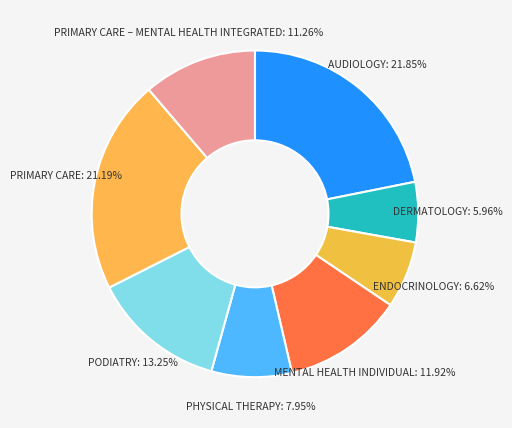

Is there a majority slice in this chart?

No